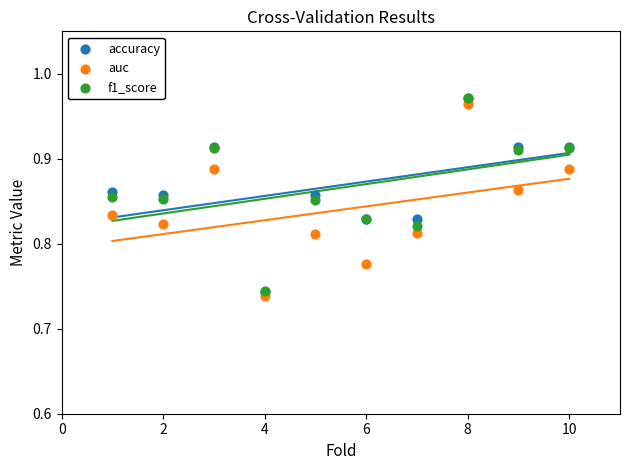

What are all the series names shown in the legend?

accuracy, auc, f1_score